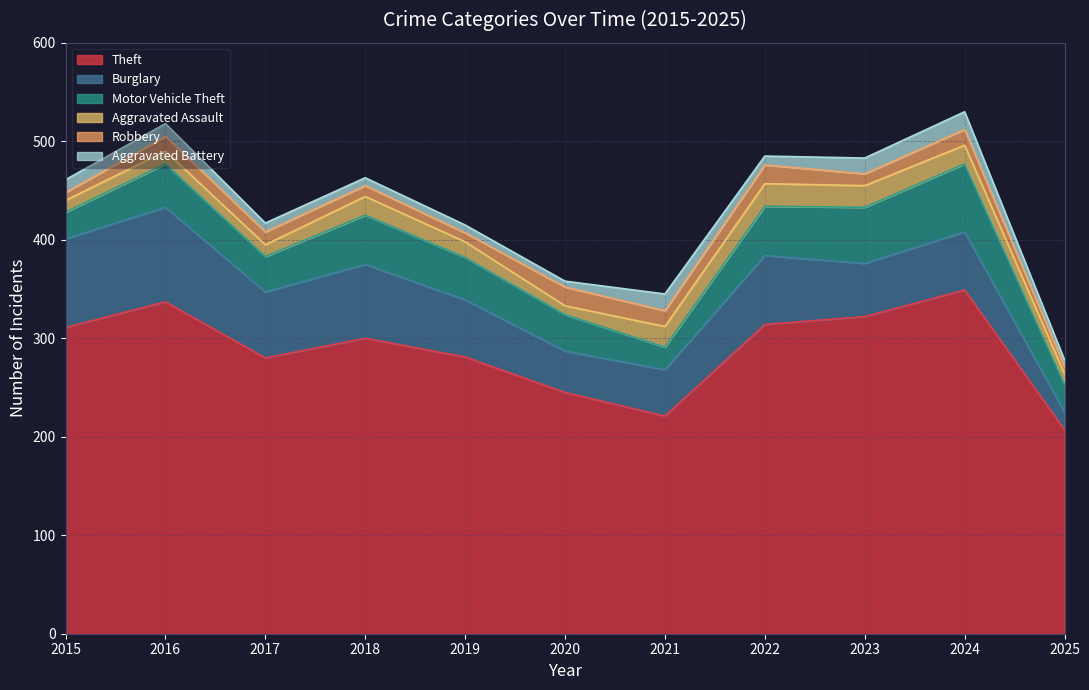

At which category does Motor Vehicle Theft reach its first local peak?

2016